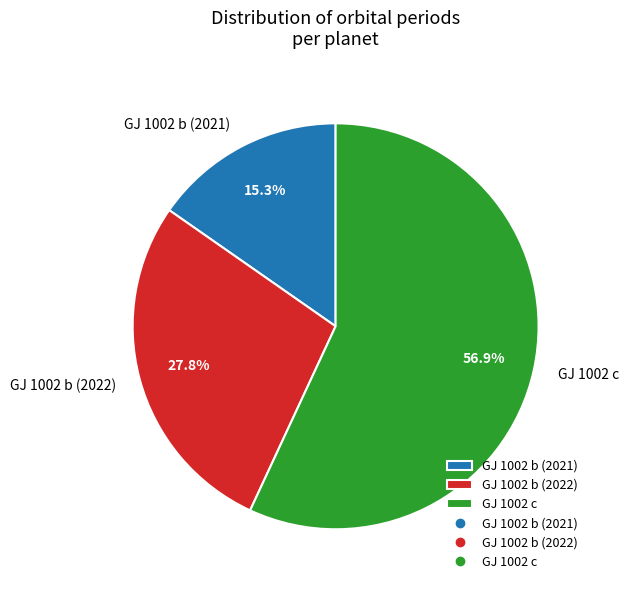

To the nearest percent, what percentage of the pie is GJ 1002 b (2022)?

28%